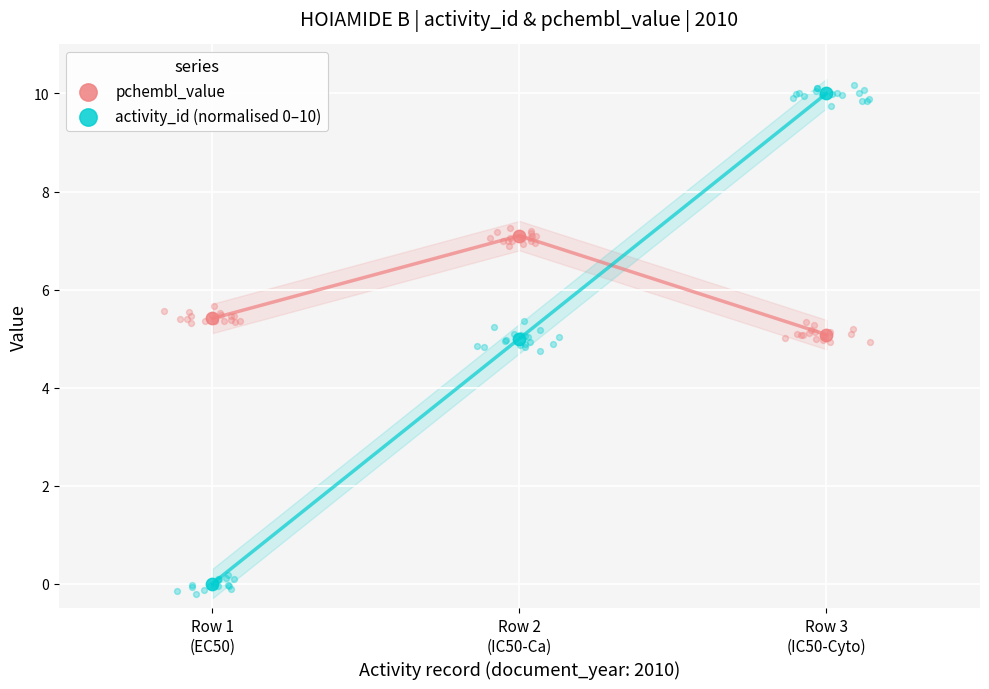

Which series contains the highest Y value?

activity_id (normalised 0–10)